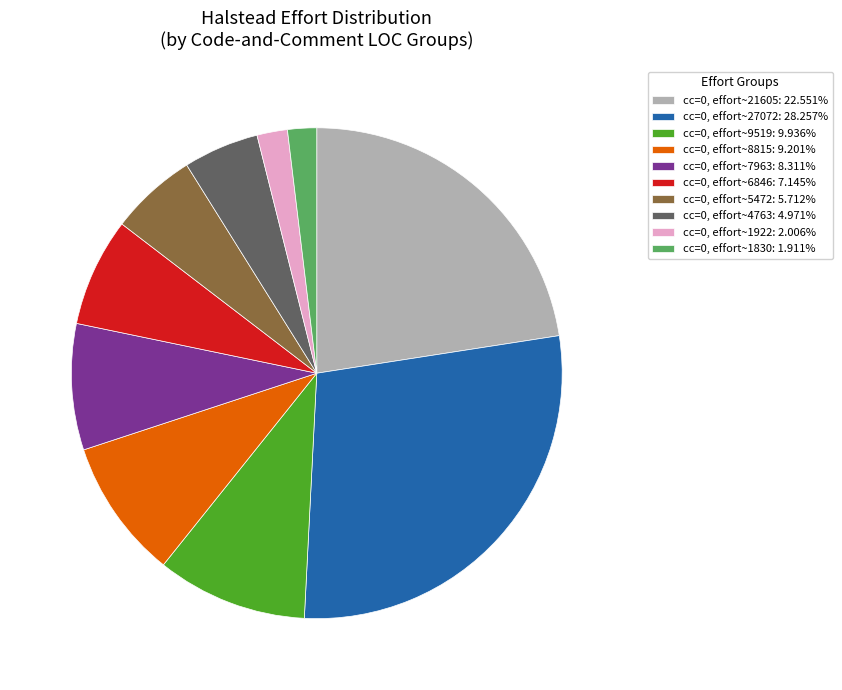

What is the ratio of the value at cc=0, effort~8815: 9.201% to the value at cc=0, effort~6846: 7.145%?

1.3